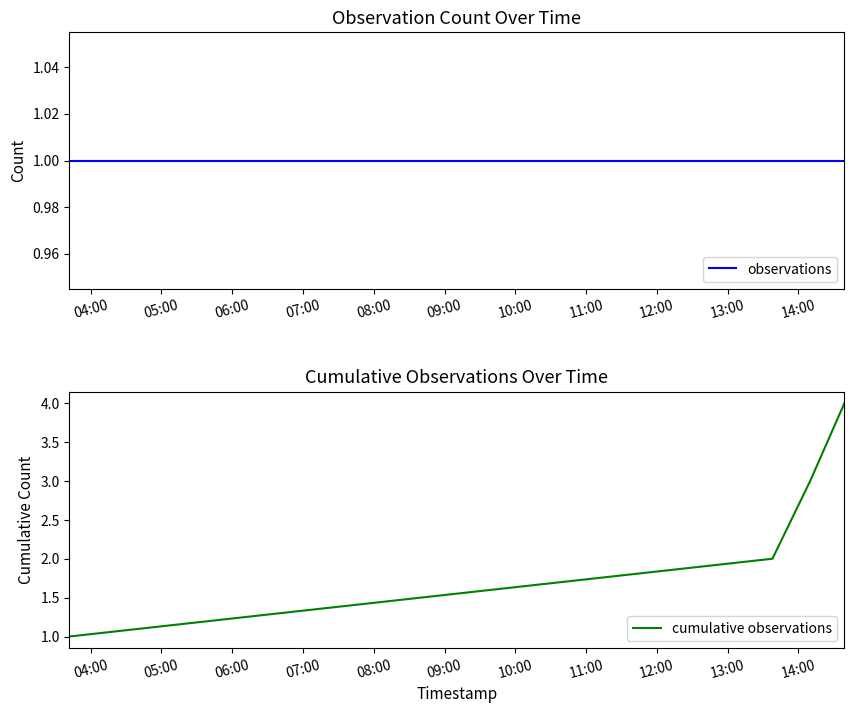

True or false: cumulative observations has more than 2 points higher than both neighbors.

False